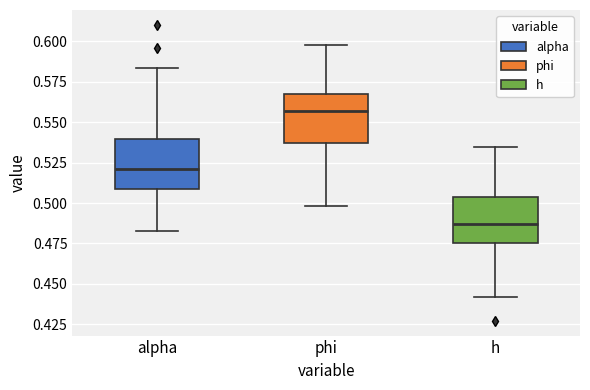

Reading left to right, transcribe this box plot: for each box, give where its median line is, the range the box spans, and where its two whiskers end, as read against the y-axis. The values are not printed on the chart, so give them approximately, as read against the axis.

alpha: median 0.520, box 0.510 to 0.540, whiskers 0.485 to 0.585
phi: median 0.555, box 0.535 to 0.565, whiskers 0.500 to 0.600
h: median 0.485, box 0.475 to 0.505, whiskers 0.440 to 0.535